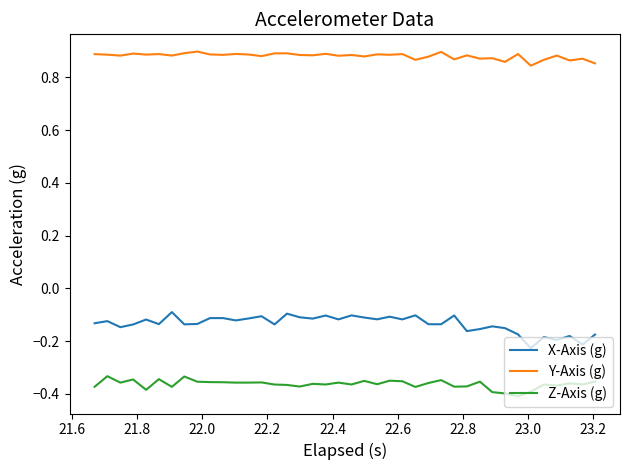

True or false: Z-Axis (g) and X-Axis (g) intersect in this chart.

False